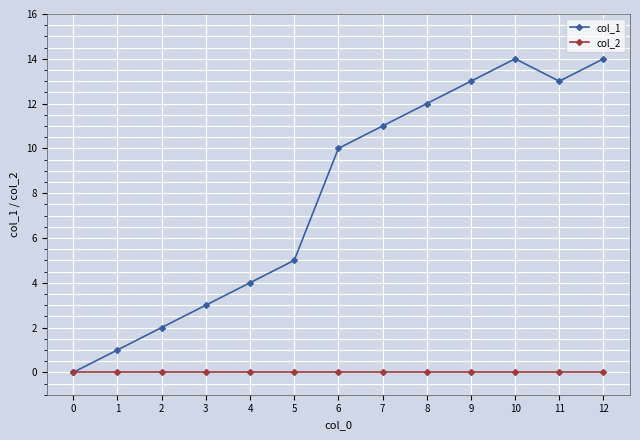

What is the difference between the maximum and minimum values in the col_1 series?

14